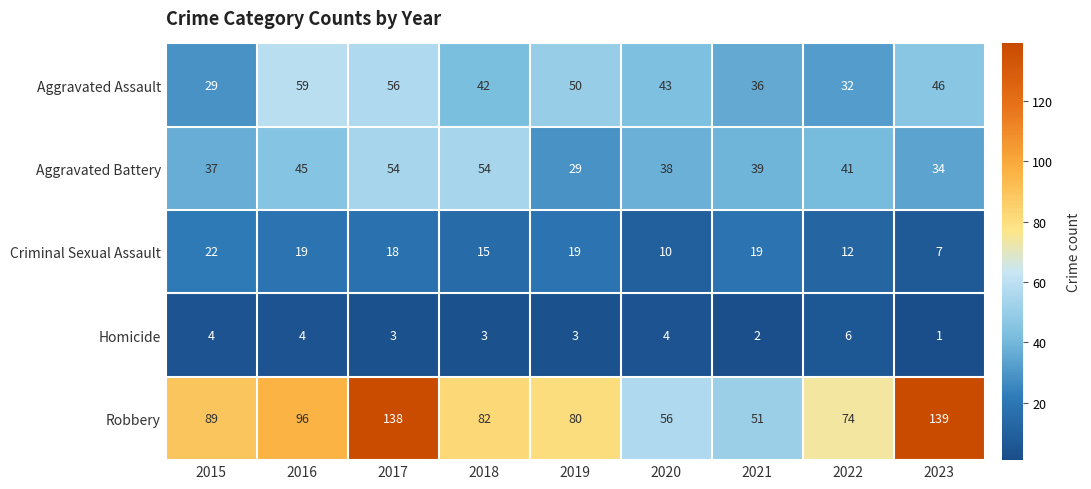

The Homicide series shows 2 at 2021. True or false?

True